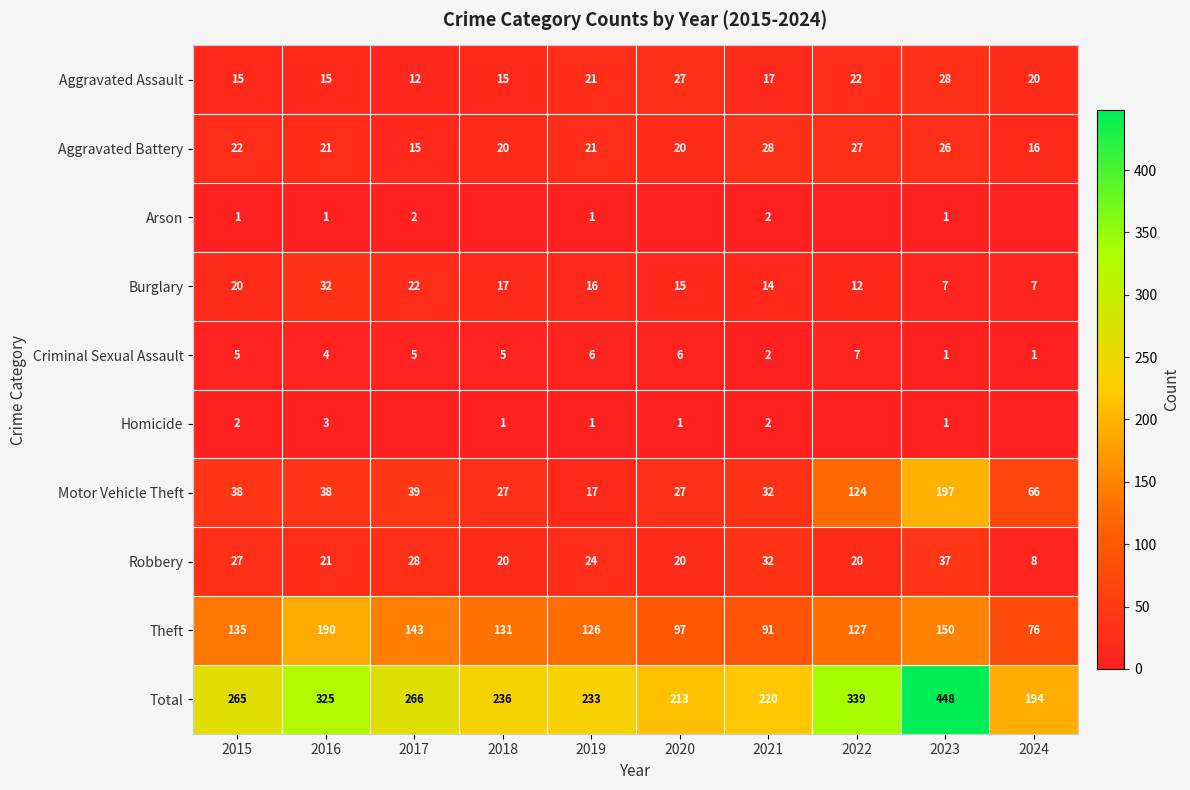

What is the difference between the second highest and second lowest values in the Aggravated Assault series?

12